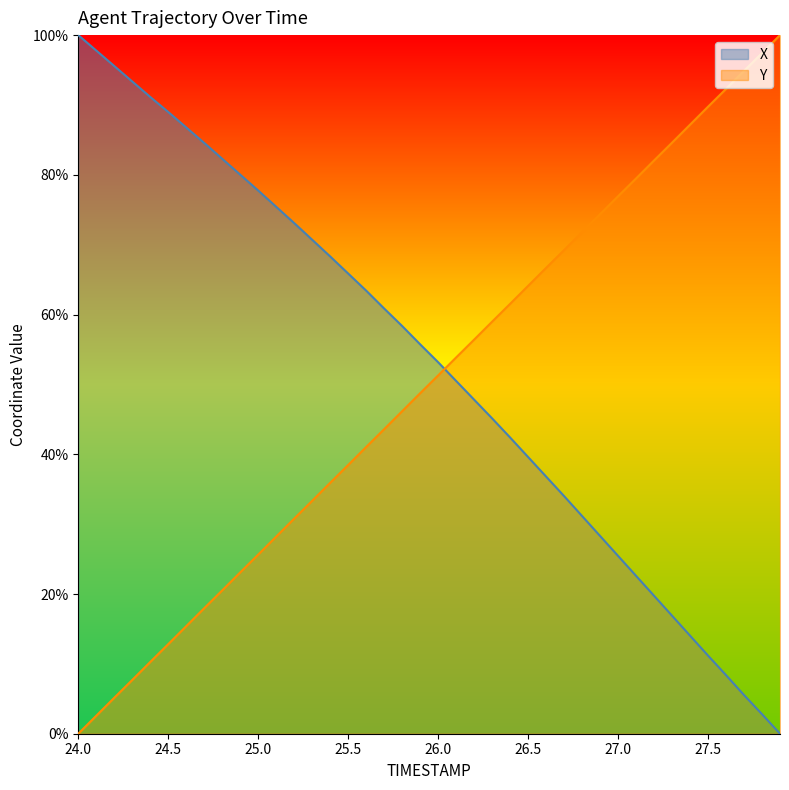

What is the sum of the Y values at 27.8 and 24.2?

102.6